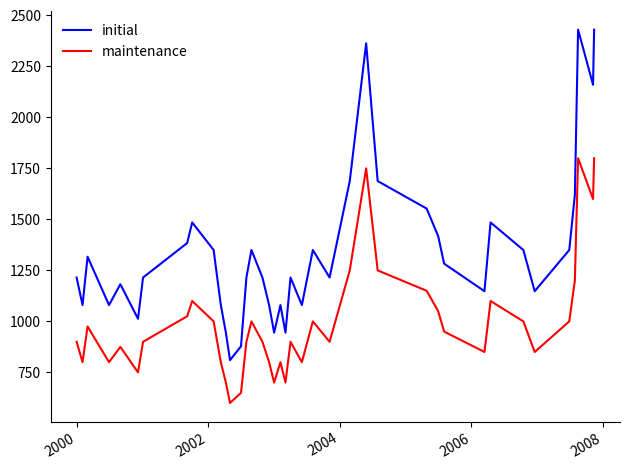

Which series has the largest range (max minus min)?

initial